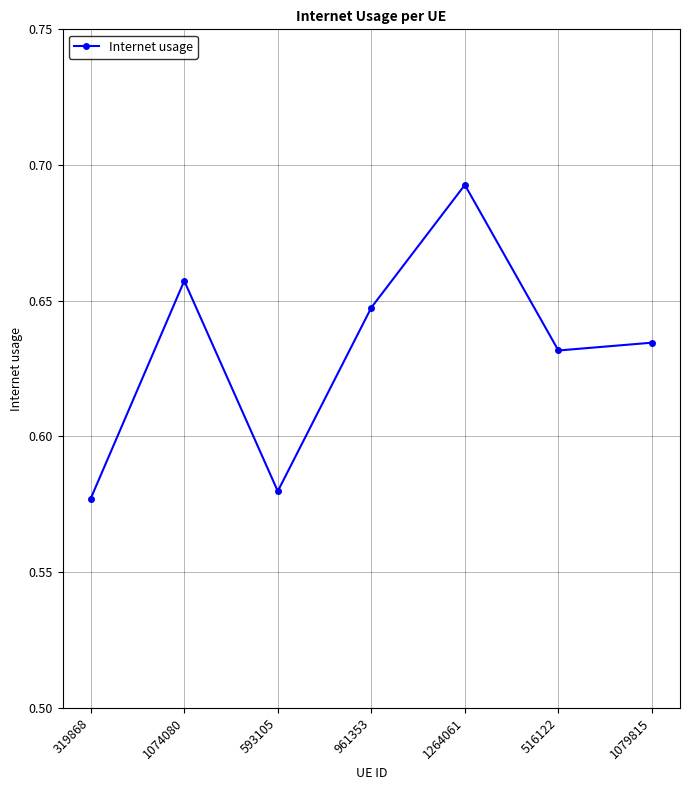

At which category does the chart reach its minimum across all series?

319868